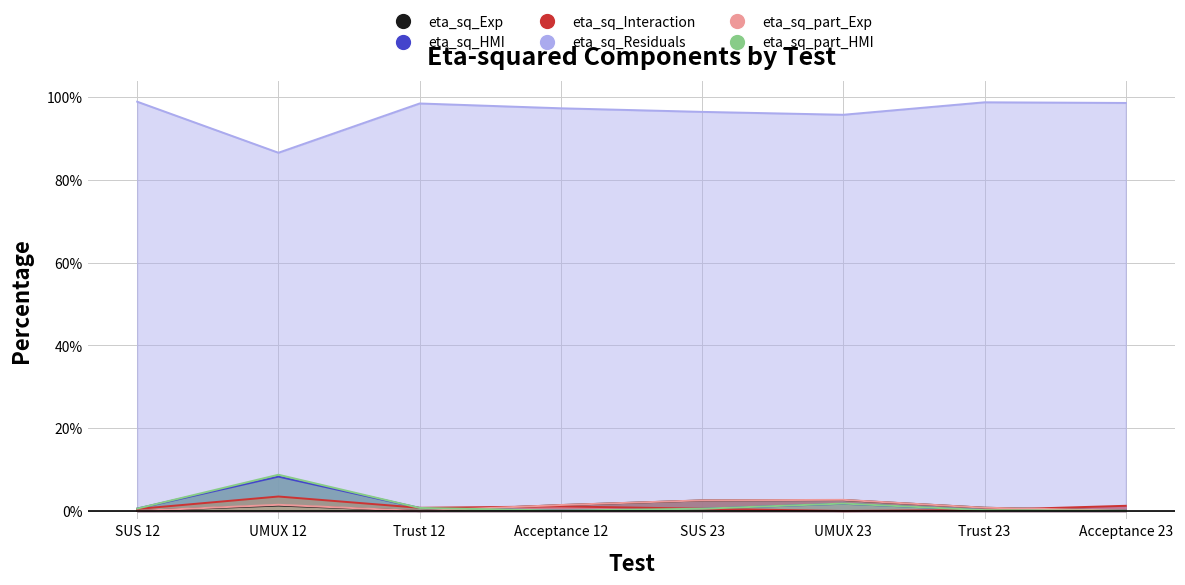

What is the total value across all series at SUS 23?

103.2